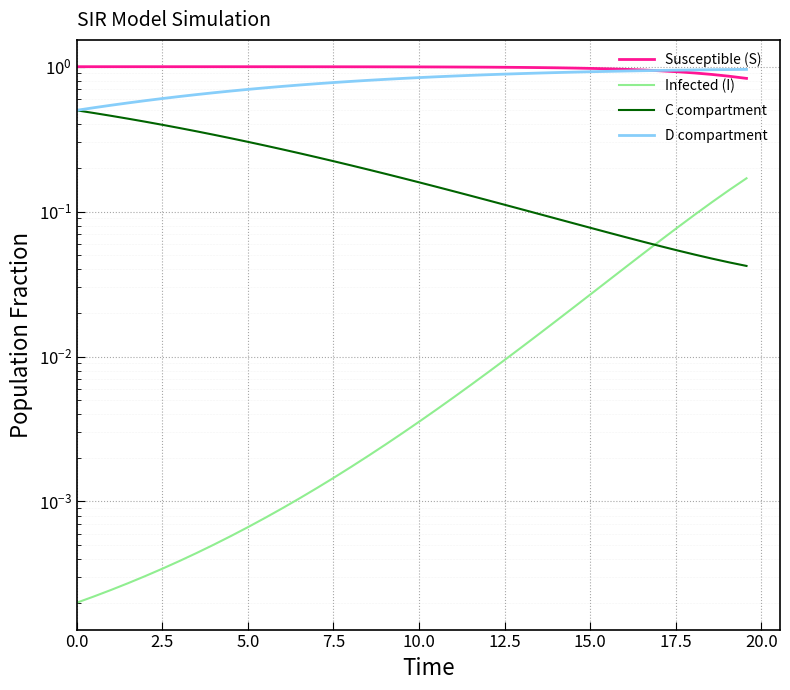

What is the difference between the maximum and minimum values in the C compartment series?

0.5